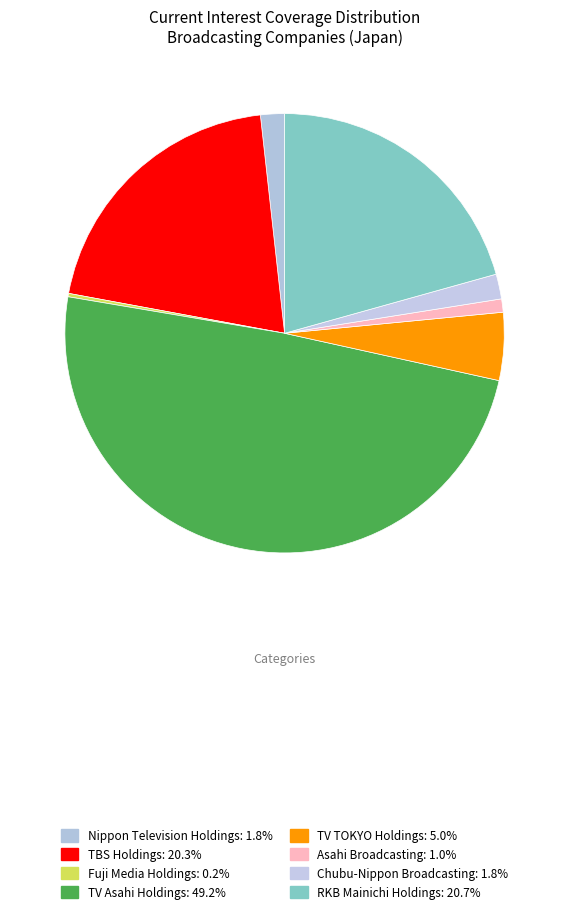

Is the sum of TV Asahi Holdings and Fuji Media Holdings greater than half?

No